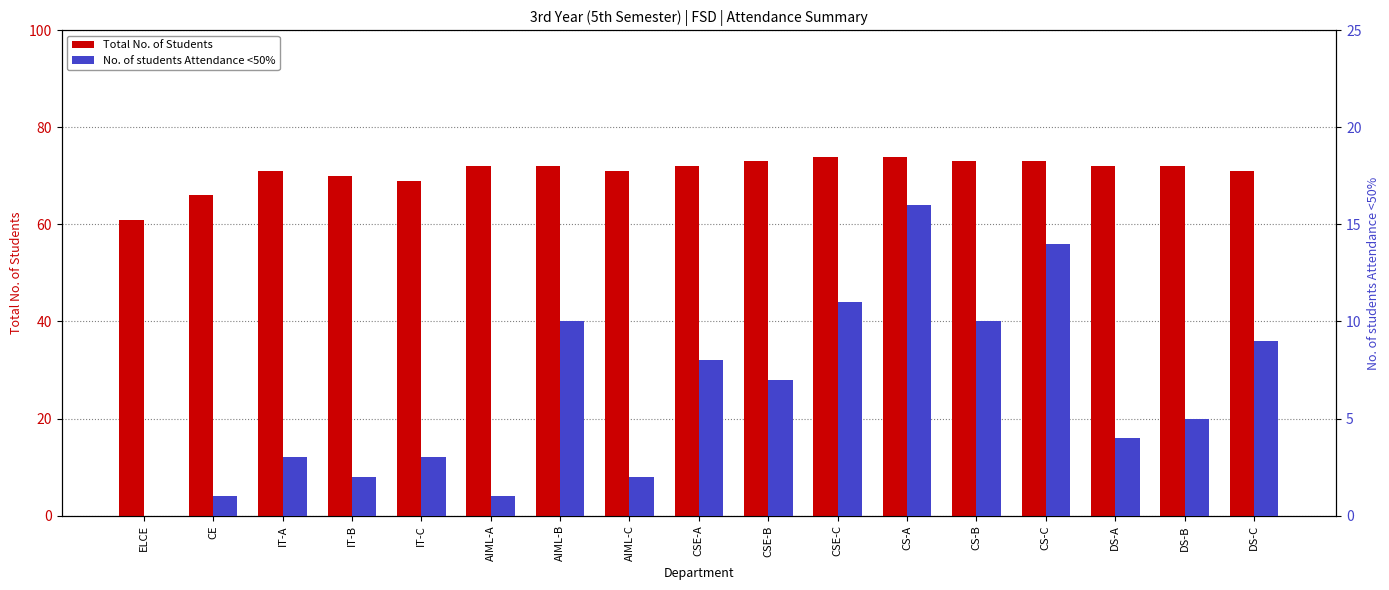

Reading left to right, what are all the values shown in this chart?

Total No. of Students: 61	66	71	70	69	72	72	71	72	73	74	74	73	73	72	72	71
No. of students Attendance <50%: 0	1	3	2	3	1	10	2	8	7	11	16	10	14	4	5	9